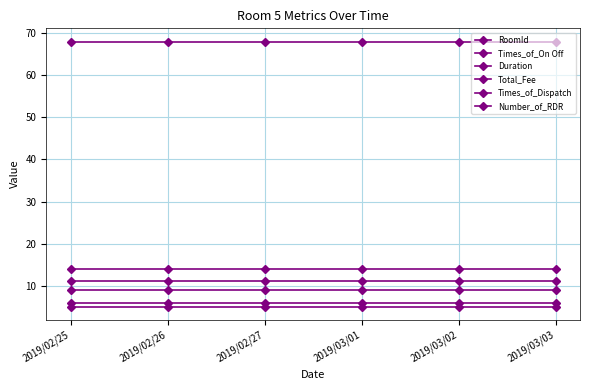

Reading right to left, extract all data points from this chart.

RoomId: 2019/03/03=5	2019/03/02=5	2019/03/01=5	2019/02/27=5	2019/02/26=5	2019/02/25=5
Times_of_On Off: 2019/03/03=6	2019/03/02=6	2019/03/01=6	2019/02/27=6	2019/02/26=6	2019/02/25=6
Duration: 2019/03/03=11	2019/03/02=11	2019/03/01=11	2019/02/27=11	2019/02/26=11	2019/02/25=11
Total_Fee: 2019/03/03=68	2019/03/02=68	2019/03/01=68	2019/02/27=68	2019/02/26=68	2019/02/25=68
Times_of_Dispatch: 2019/03/03=9	2019/03/02=9	2019/03/01=9	2019/02/27=9	2019/02/26=9	2019/02/25=9
Number_of_RDR: 2019/03/03=14	2019/03/02=14	2019/03/01=14	2019/02/27=14	2019/02/26=14	2019/02/25=14